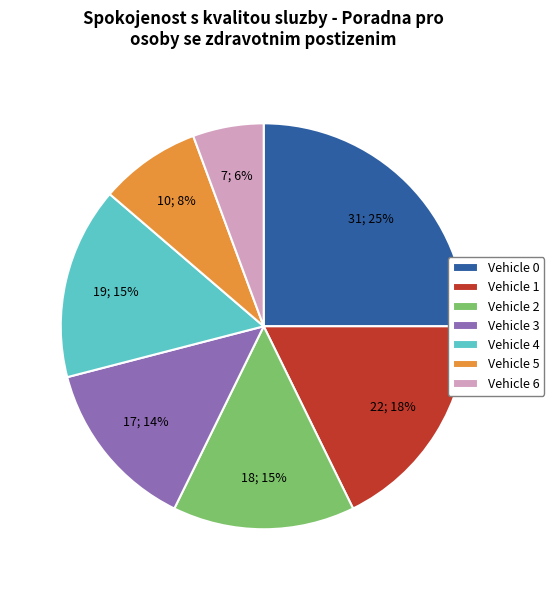

Between Vehicle 3 and Vehicle 1, which is larger?

Vehicle 1